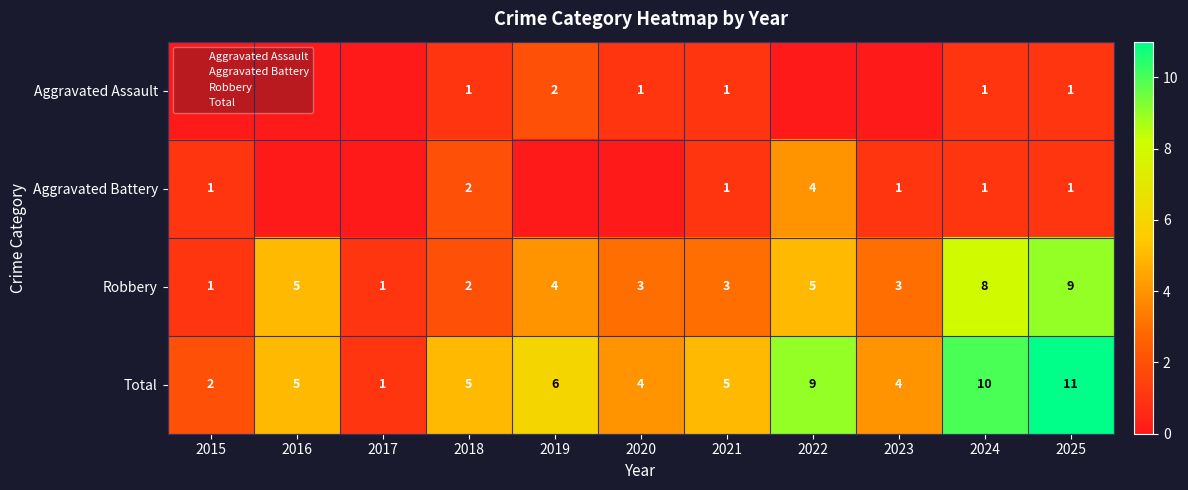

What is the minimum value for Total?

1